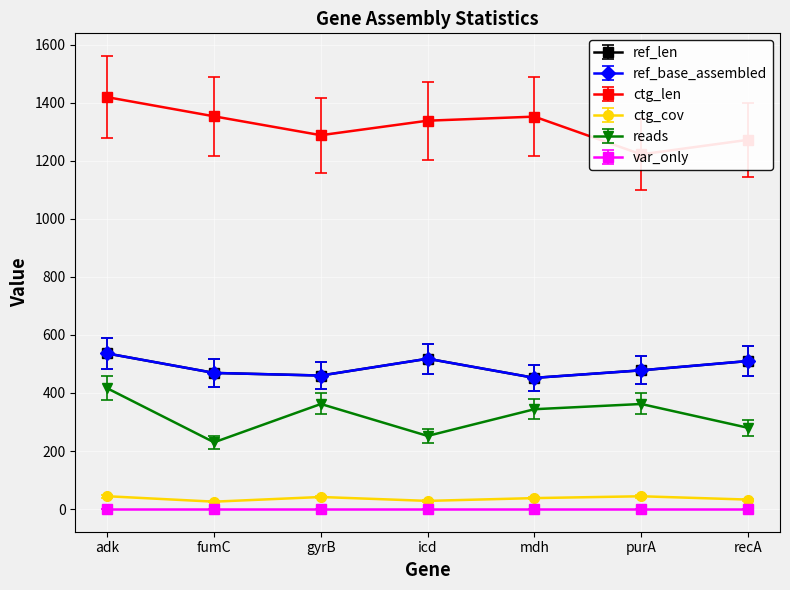

At which label does ref_len first exceed 525?

adk